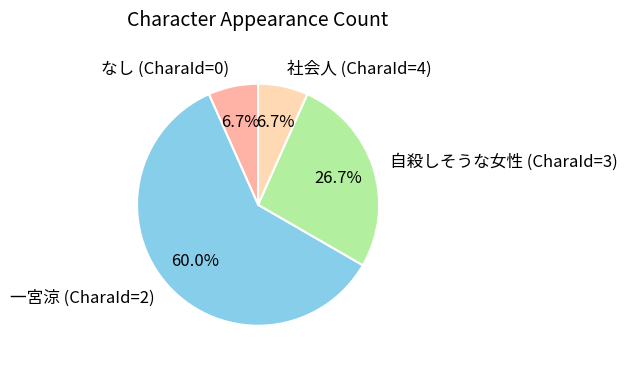

To the nearest percent, what is the difference between the largest and smallest slice percentages?

53%